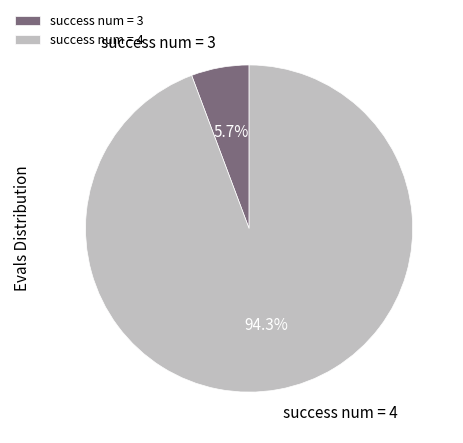

Which has a higher value, success num = 3 or success num = 4?

success num = 4